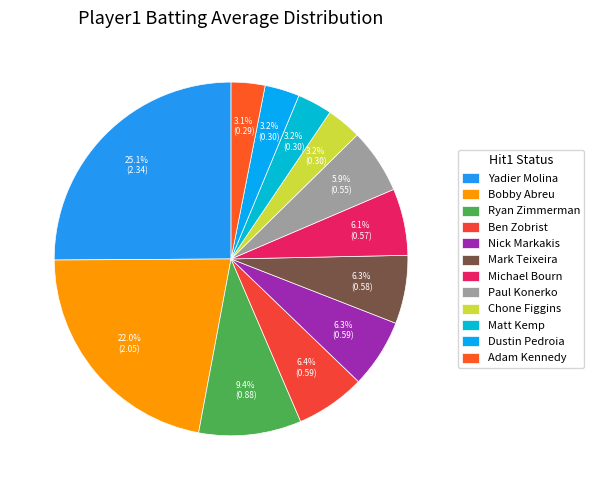

Does any single category account for the majority?

No